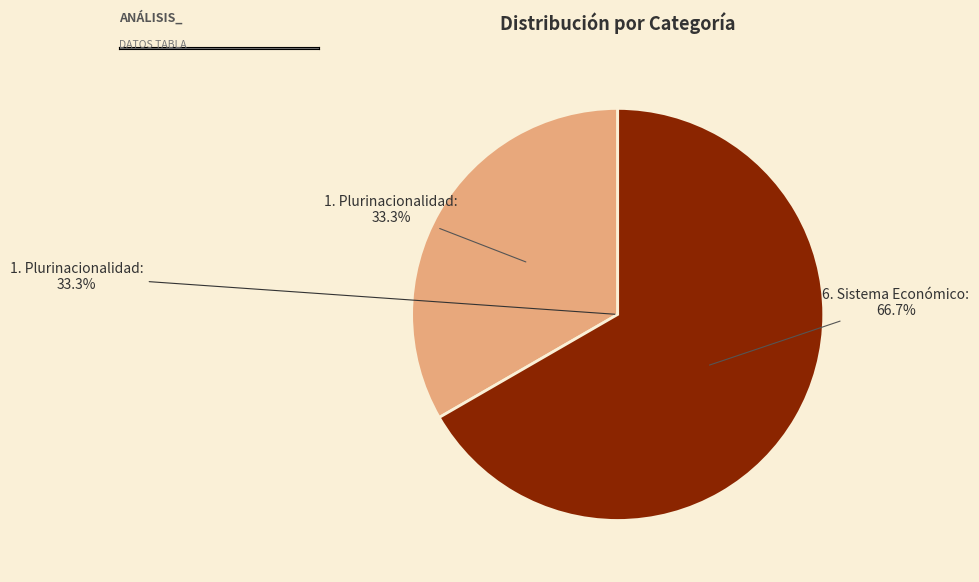

To the nearest percent, what is the difference between the 1. Plurinacionalidad and 6. Sistema Económico slice percentages?

33%